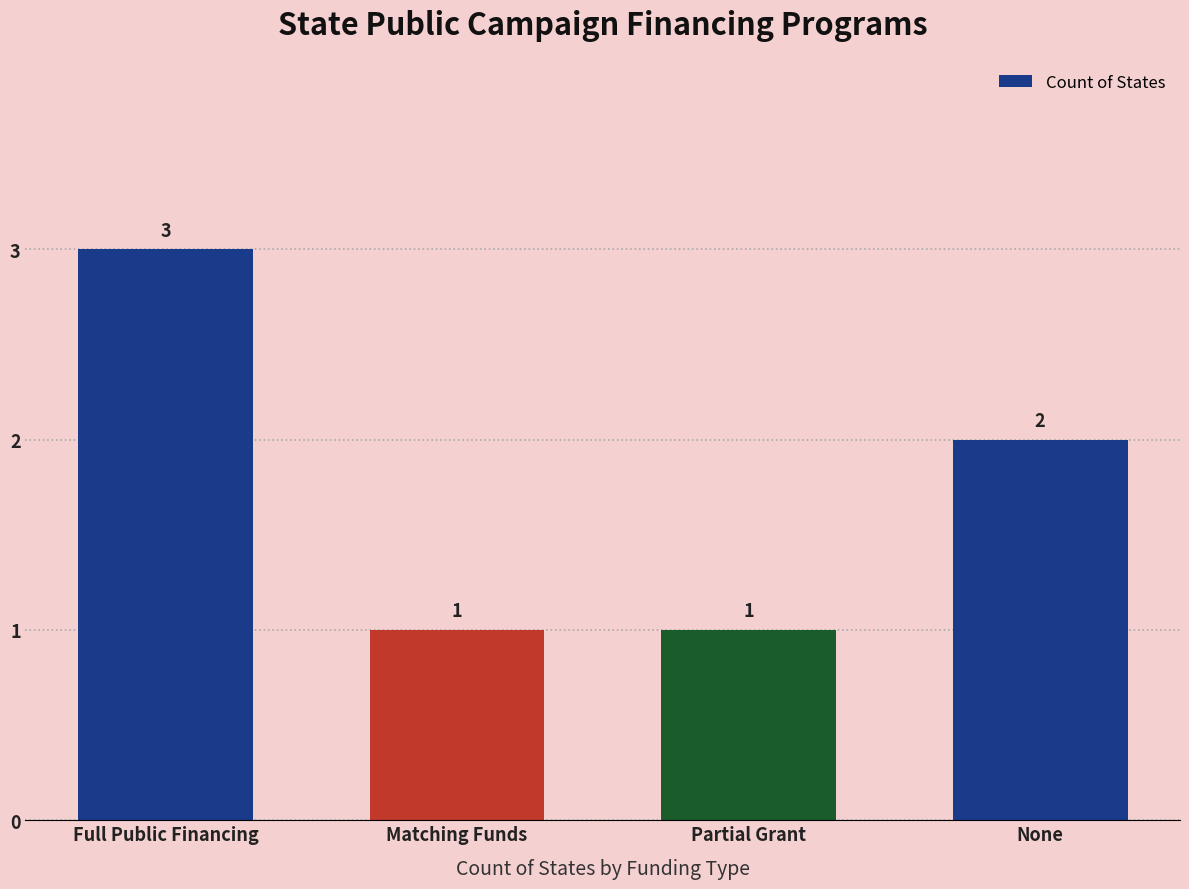

True or false: the data shows 1 at Partial Grant.

True